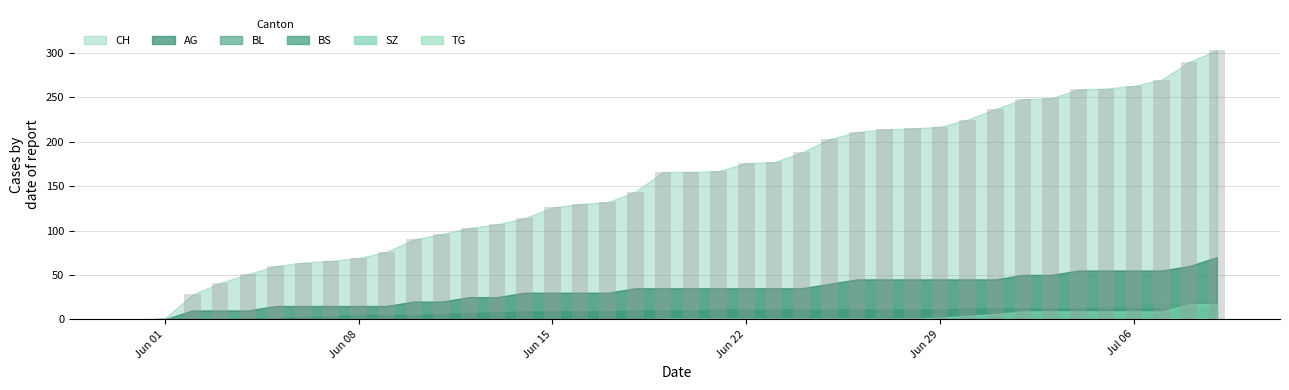

What is the sum of all values?

6202